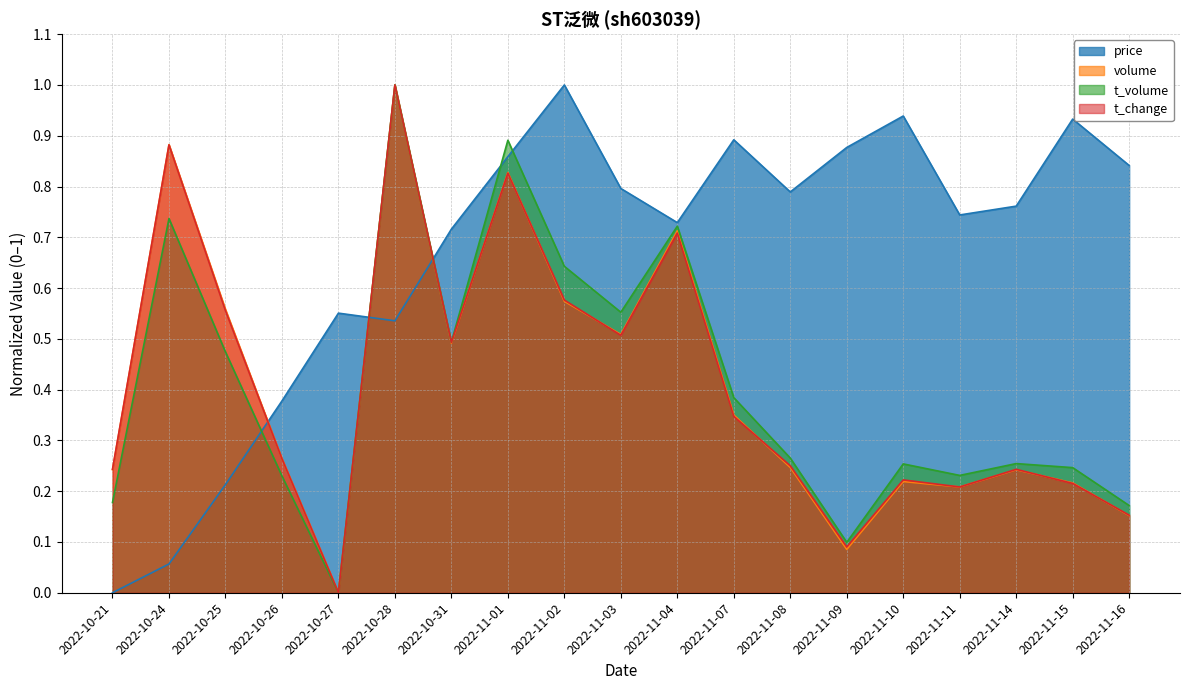

What is the spread (max minus min) of values at 2022-11-01?

0.1